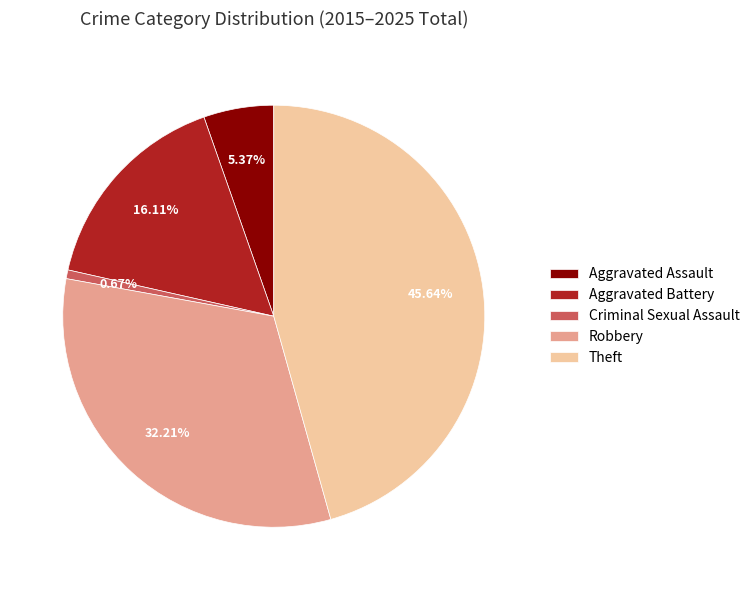

Between Theft and Robbery, which is larger?

Theft